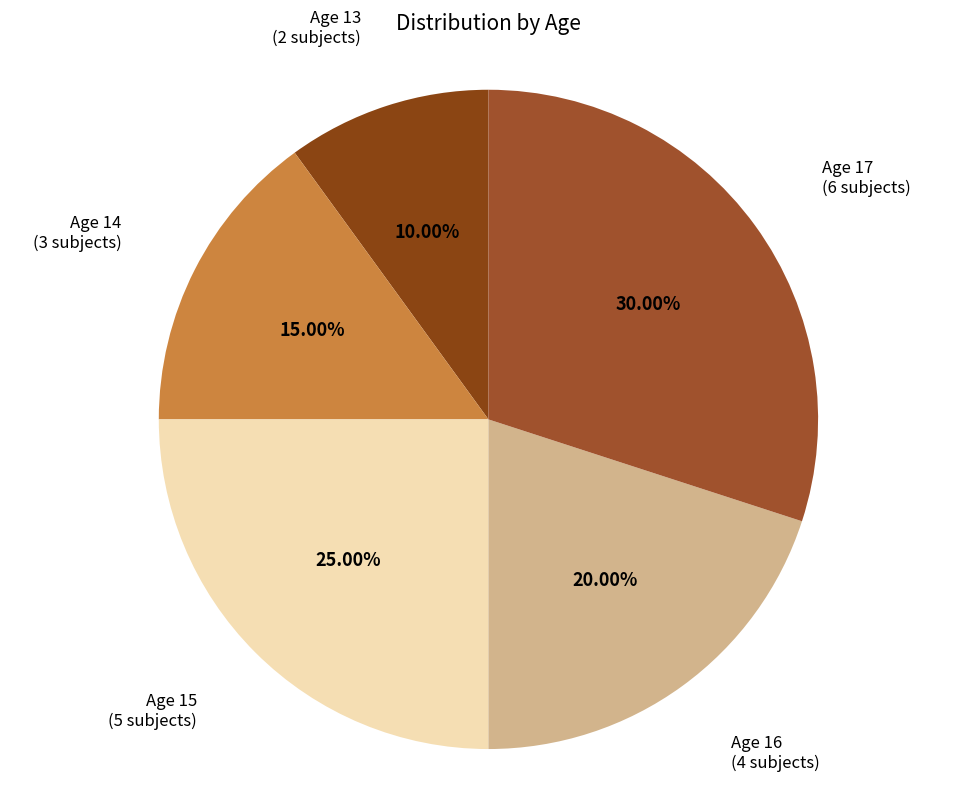

To the nearest percent, what is the difference between the largest and smallest slice percentages?

20%